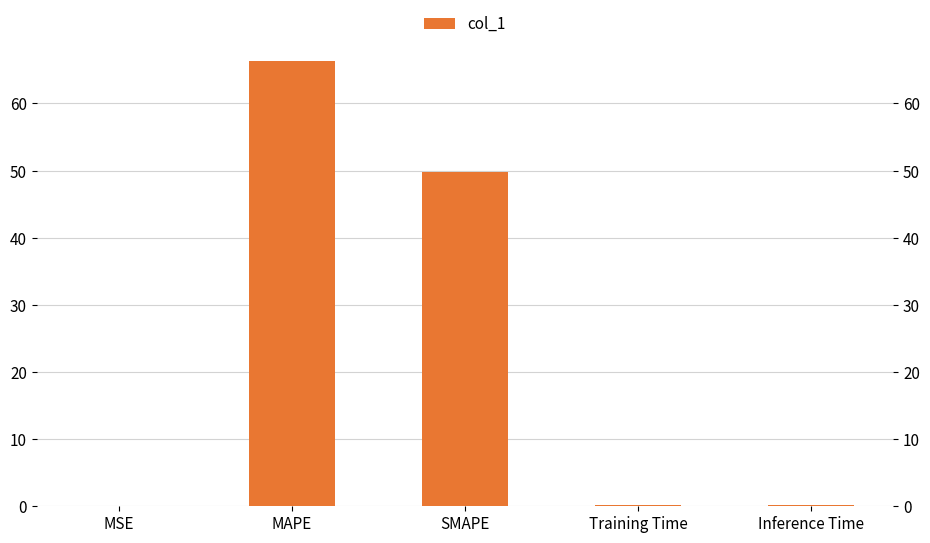

Rank the categories by value from lowest to highest.

MSE, Training Time, Inference Time, SMAPE, MAPE